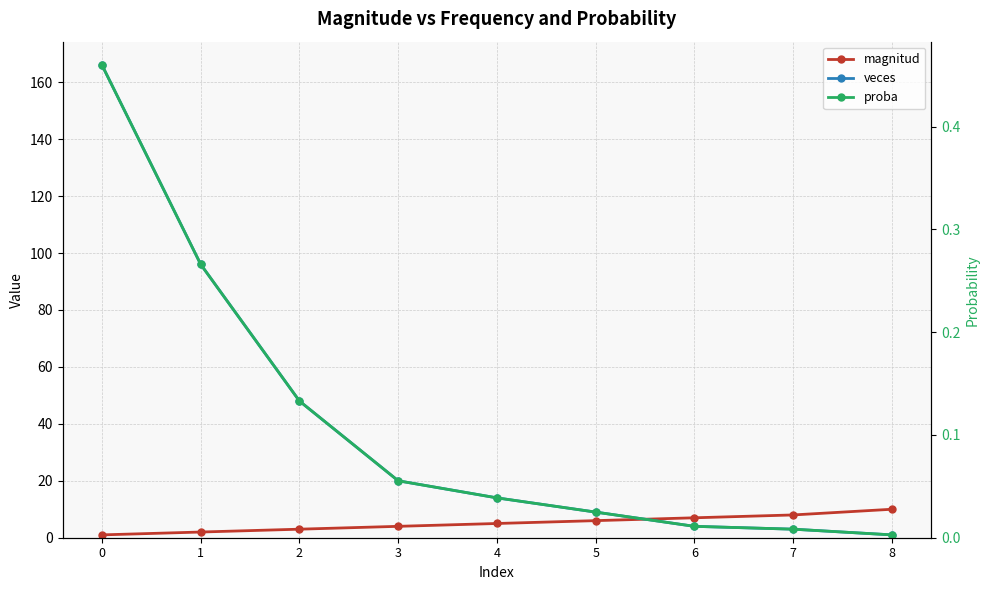

What is the spread (max minus min) of values at 2?

47.9